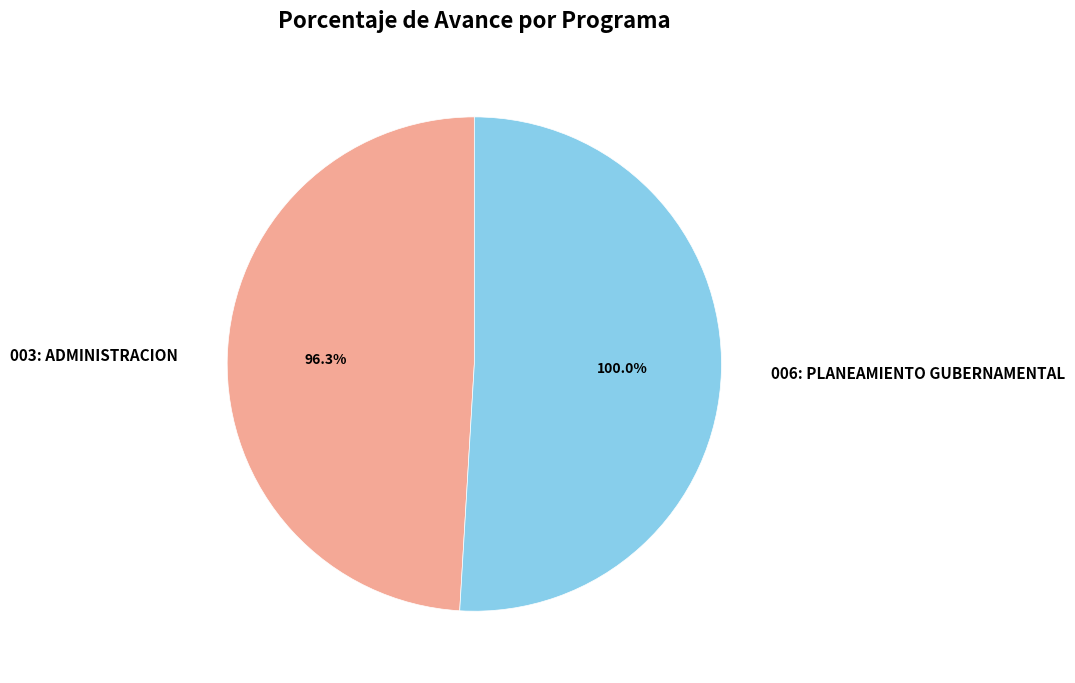

How many slices are in this pie chart?

2